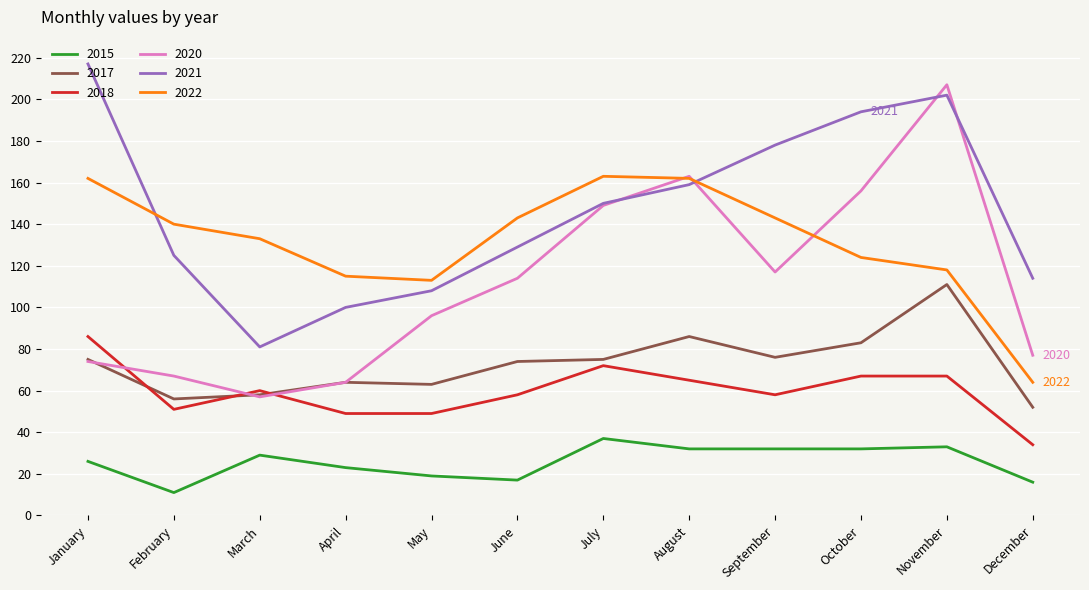

What is the sum of all 2021 values?

1757